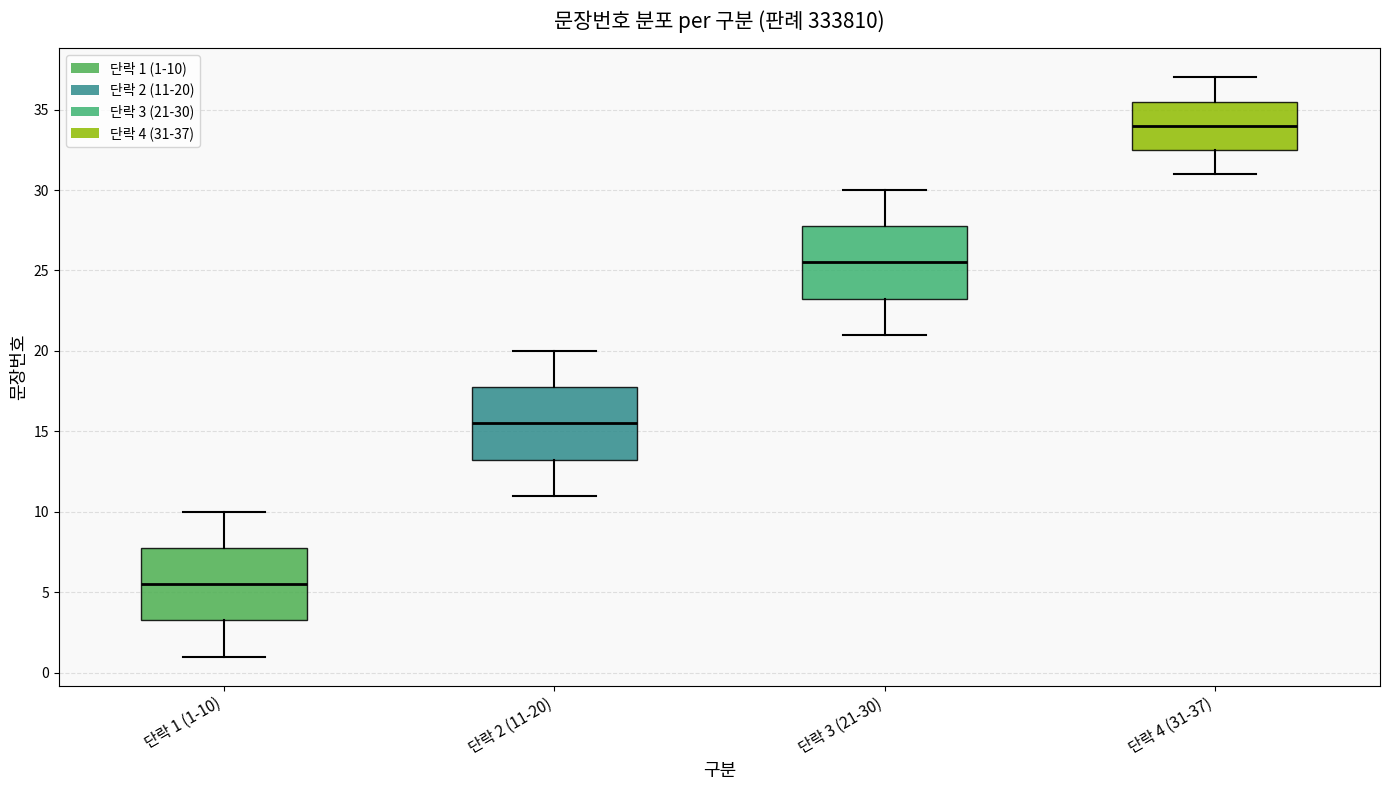

Reading left to right, read every box against the y-axis: the position of its median line, the range the box covers, and the ends of its whiskers. The values are not printed on the chart, so give them approximately, as read against the axis.

단락 1 (1-10): median 5.5, box 3.5 to 8.0, whiskers 1.0 to 10.0
단락 2 (11-20): median 15.5, box 13.5 to 18.0, whiskers 11.0 to 20.0
단락 3 (21-30): median 25.5, box 23.5 to 28.0, whiskers 21.0 to 30.0
단락 4 (31-37): median 34.0, box 32.5 to 35.5, whiskers 31.0 to 37.0